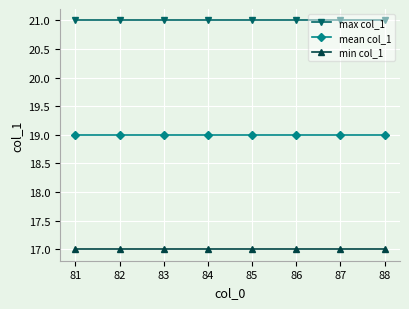

What is the highest value of the mean col_1 series?

19